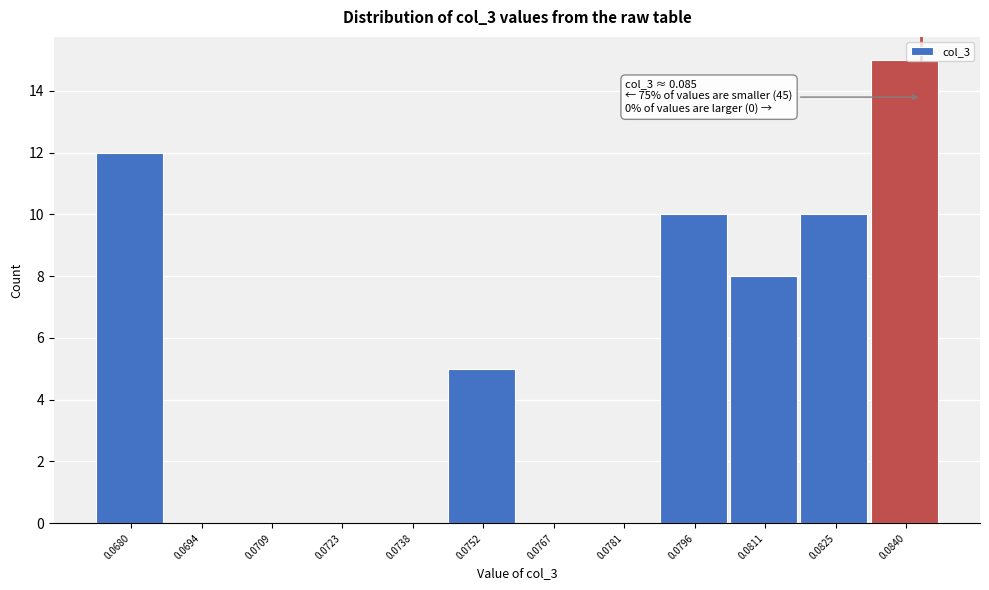

Reading left to right, transcribe all the data shown in this chart.

0.0680=12	0.0694=0	0.0709=0	0.0723=0	0.0738=0	0.0752=5	0.0767=0	0.0781=0	0.0796=10	0.0811=8	0.0825=10	0.0840=15